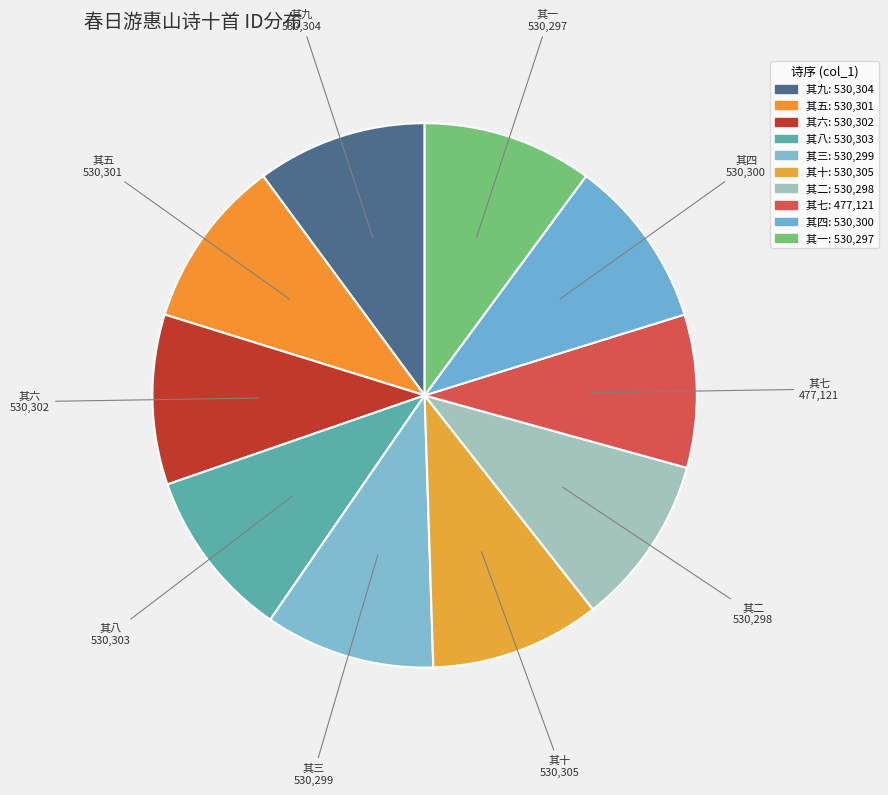

Combined, what portion of the pie is 其六 and 其三?

20.2%